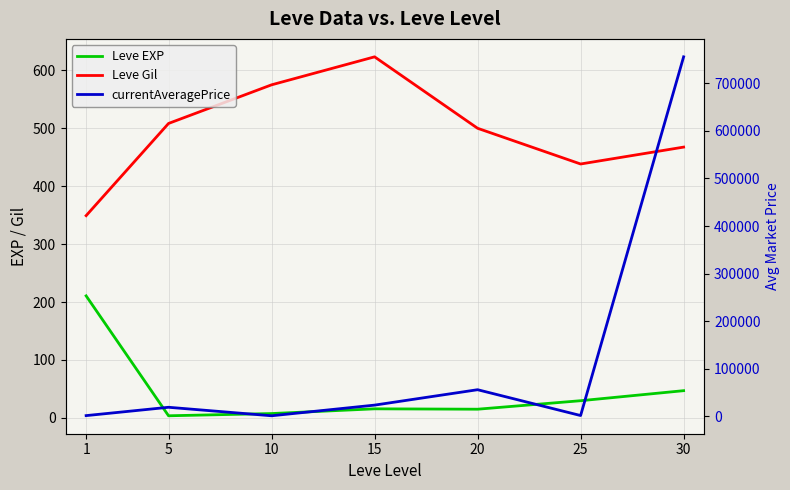

What is the highest value of the currentAveragePrice series?

755587.8